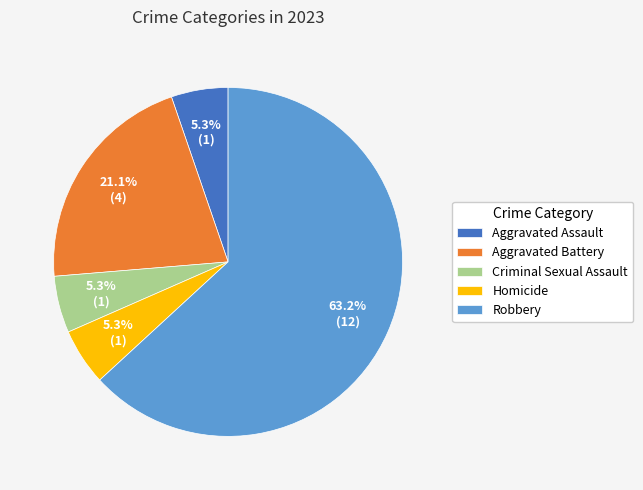

Is there any slice that represents more than half of the pie?

Yes